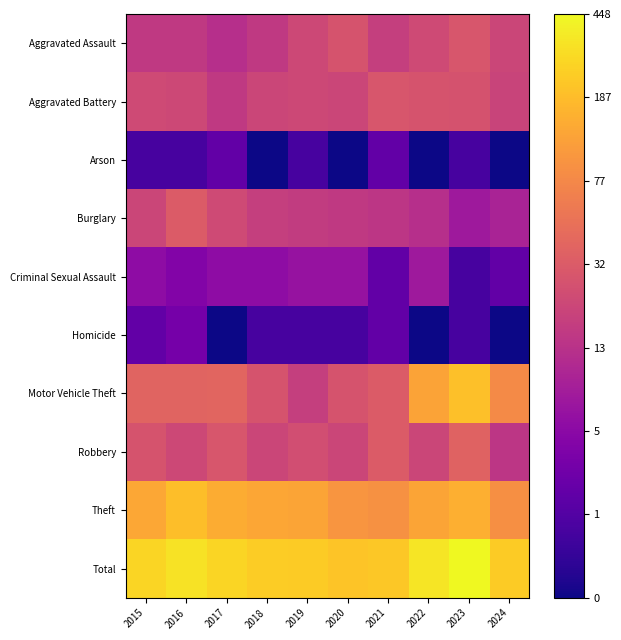

At 2023, list the series in order from smallest to largest.

Arson, Criminal Sexual Assault, Homicide, Burglary, Aggravated Battery, Aggravated Assault, Robbery, Theft, Motor Vehicle Theft, Total